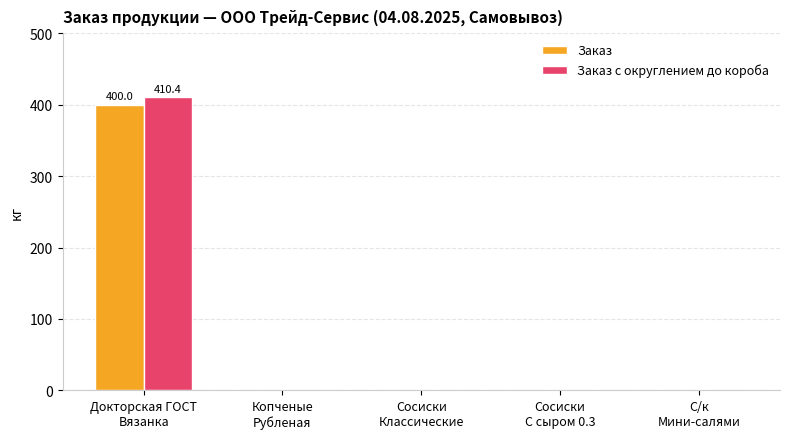

What is the sum of all Заказ с округлением до короба values?

410.4